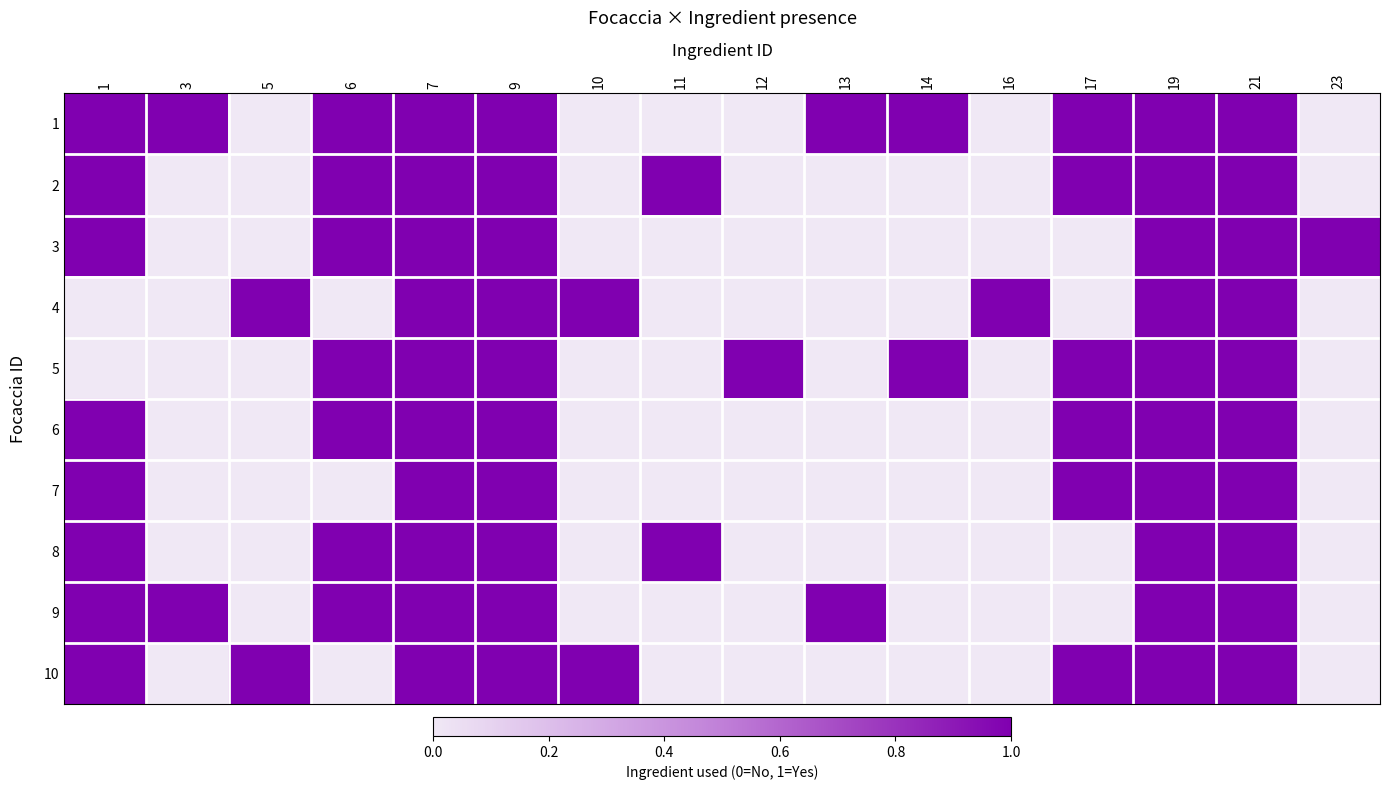

Rank the series by their maximum value, from highest to lowest.

1, 2, 3, 4, 5, 6, 7, 8, 9, 10